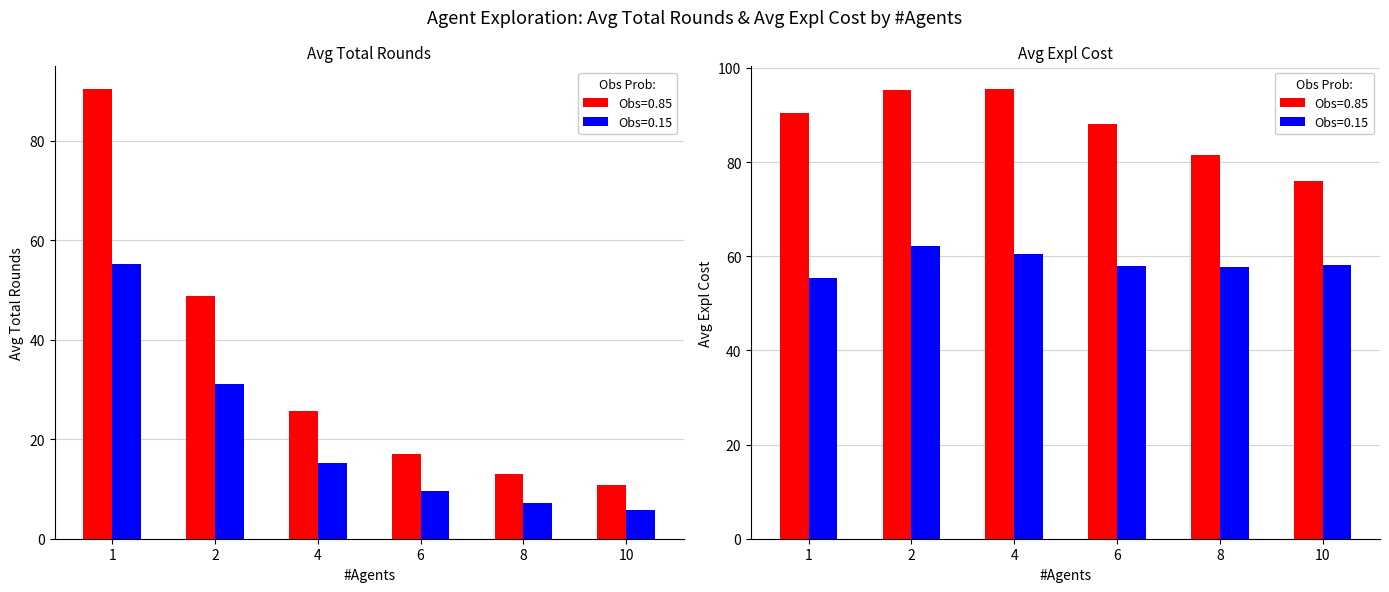

What is the greatest value displayed?

95.6